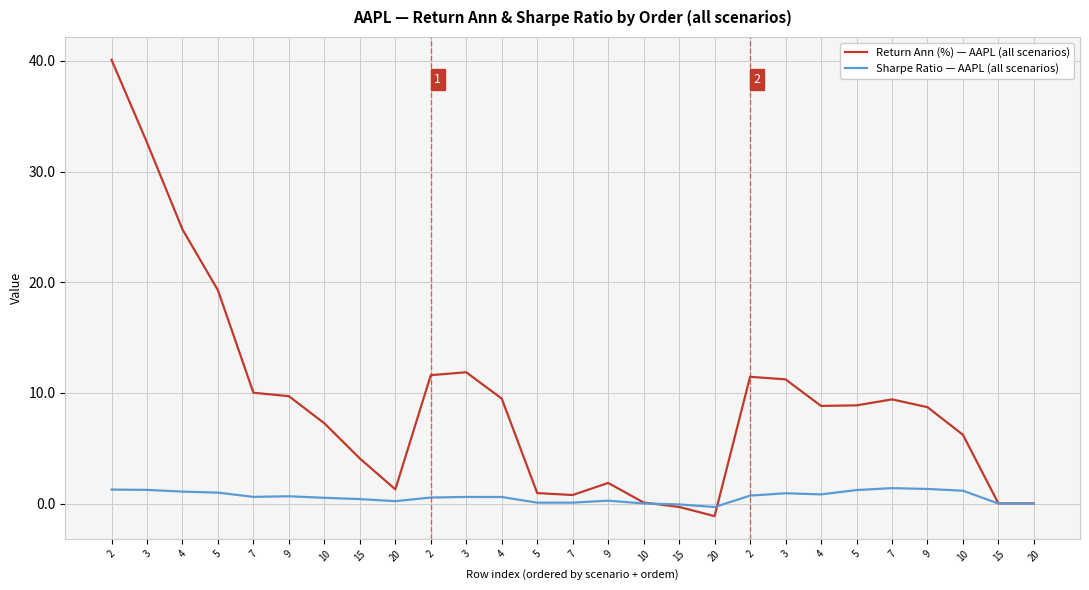

What is the total value across all series at 5?

20.3